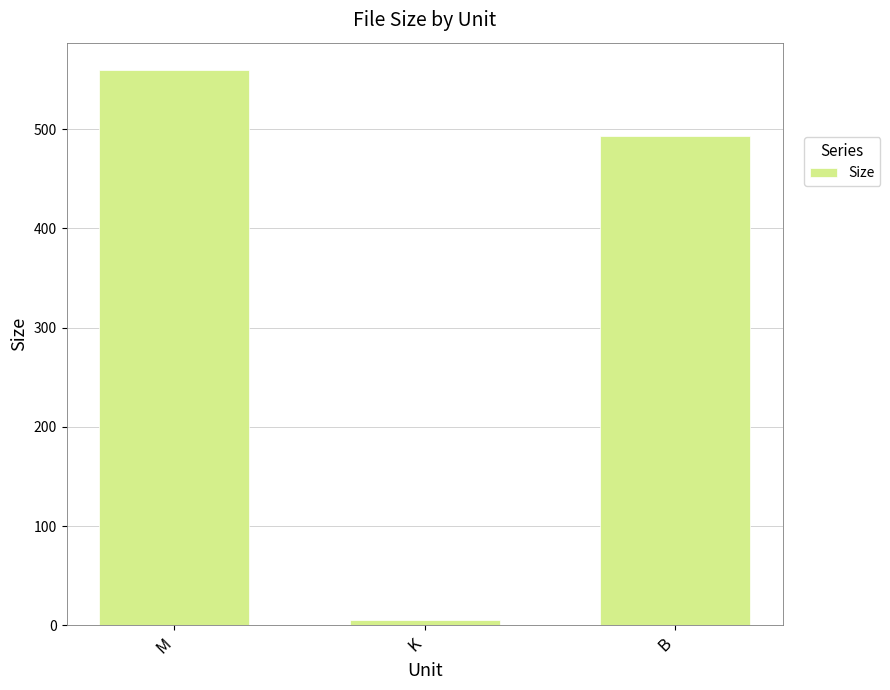

What is the value of the 3rd bar from the left?

493.0